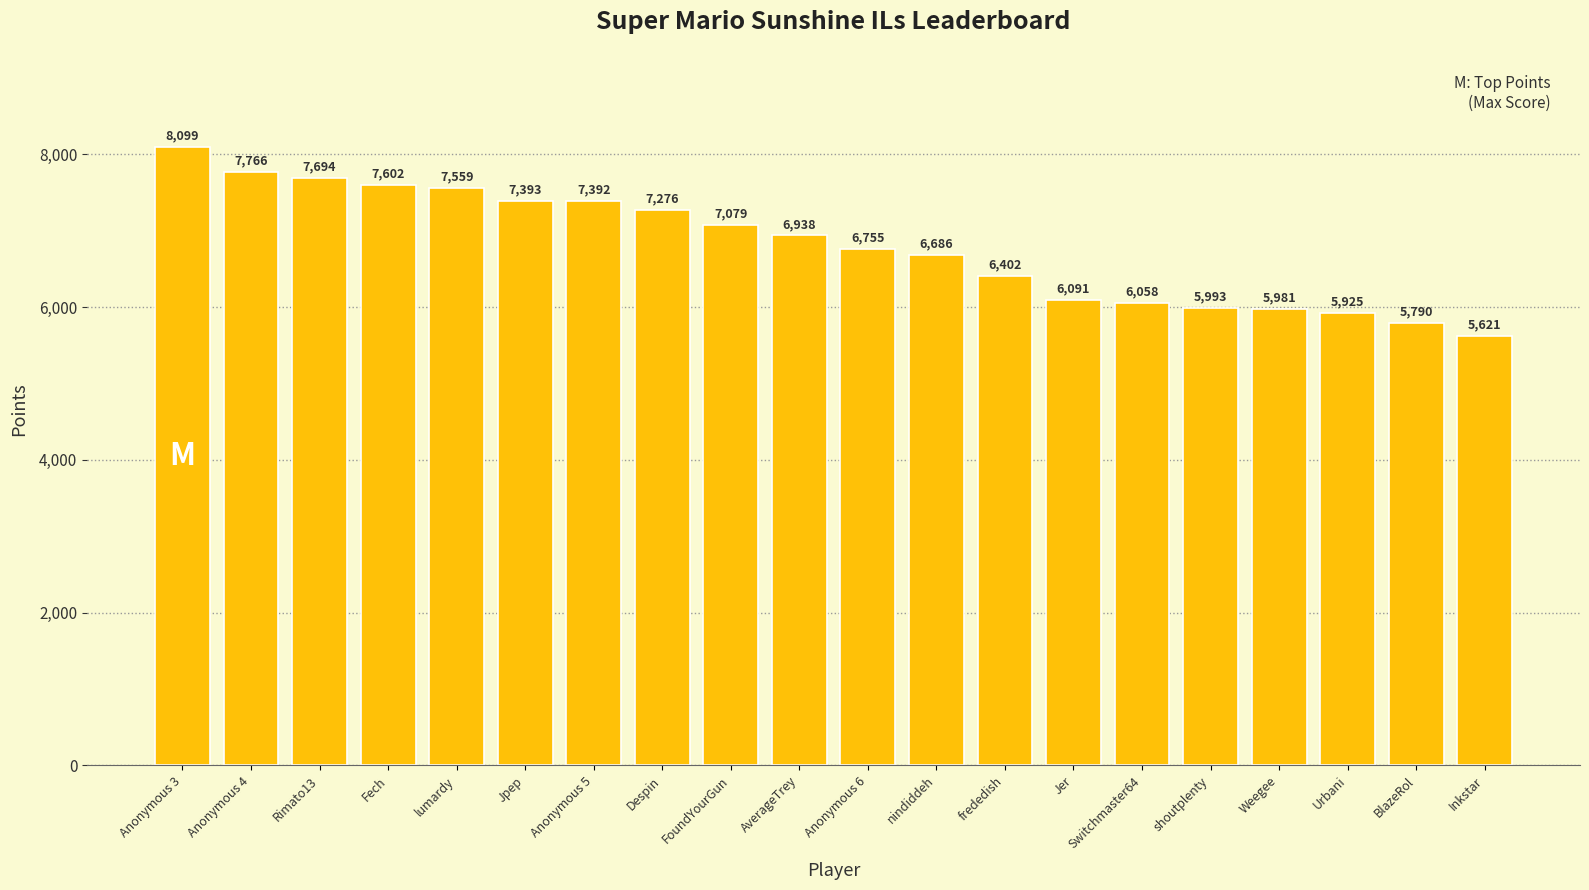

Between Anonymous 4 and nindiddeh, which is larger?

Anonymous 4